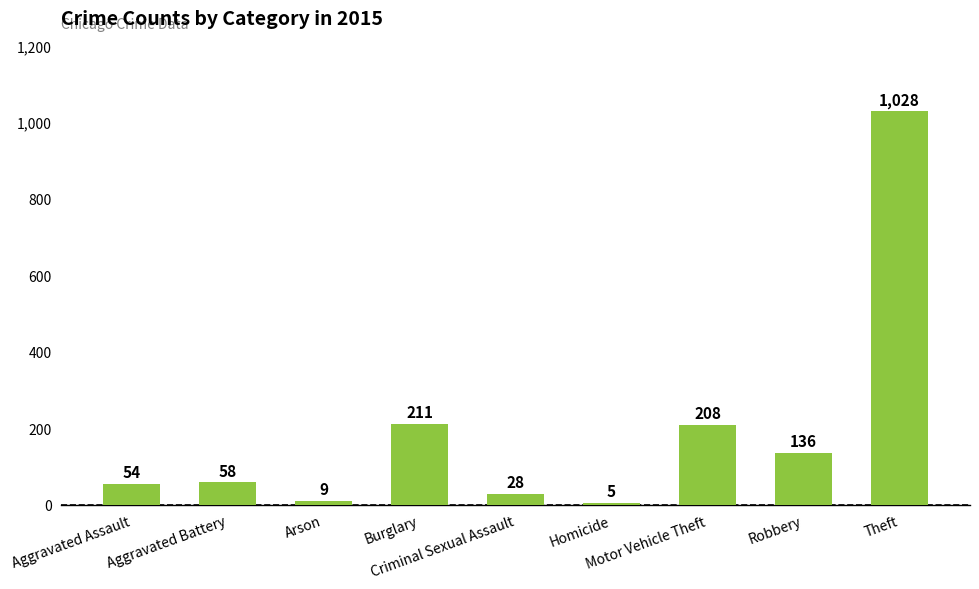

How many distinct data groups are displayed?

1